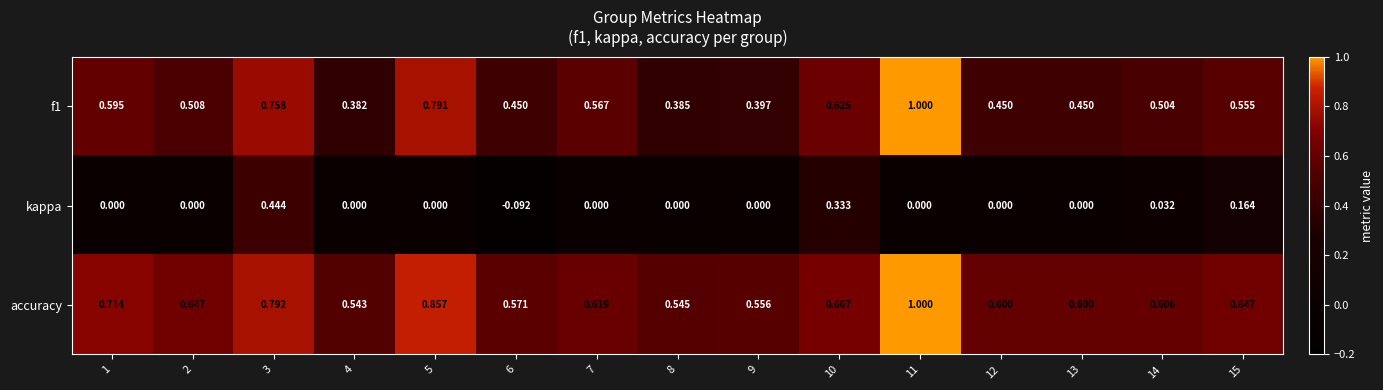

At which category does the chart reach its minimum across all series?

6